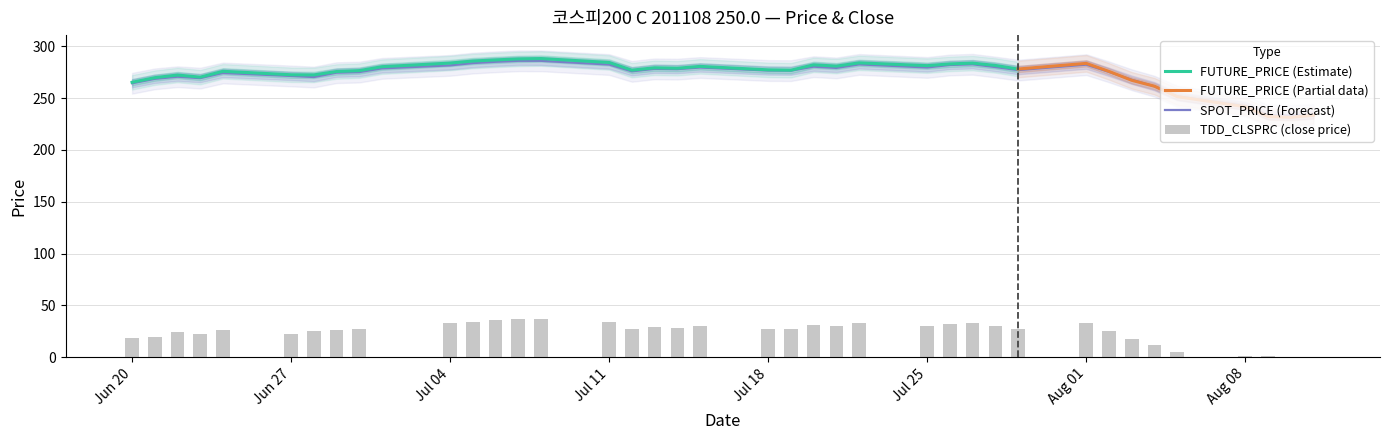

What is the lowest value of the SPOT_PRICE (Forecast) series?

233.2